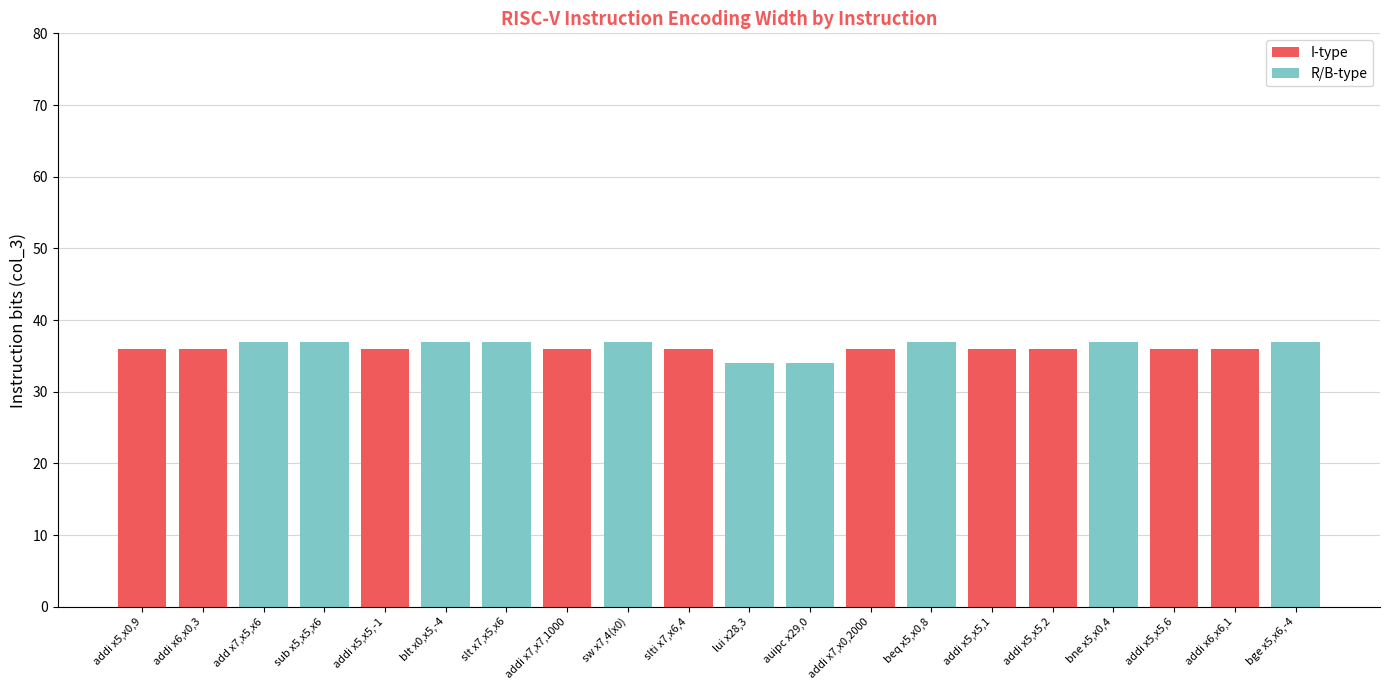

What is the total value across all series at slti x7,x6,4?

36